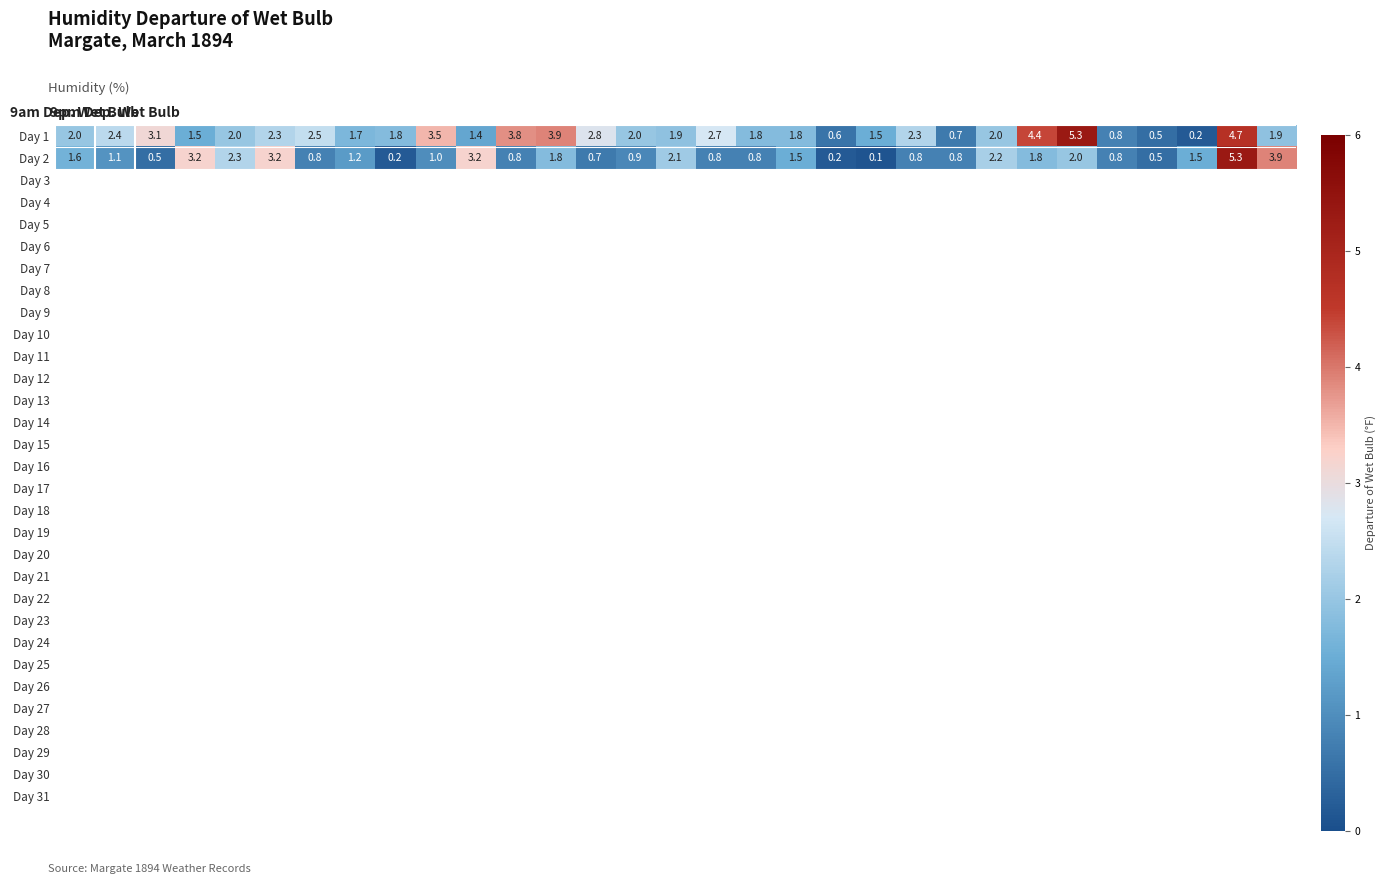

What is the highest value of the Day 2 series?

5.3